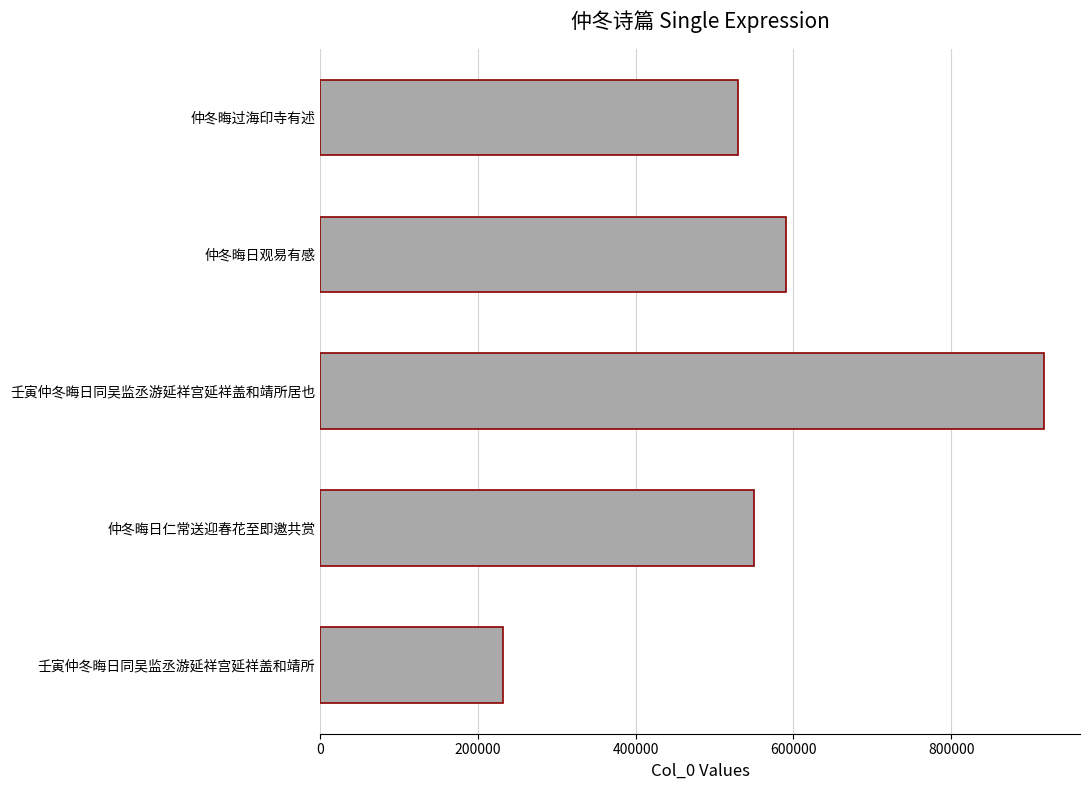

The chart shows a value of 477811 at 壬寅仲冬晦日同吴监丞游延祥宫延祥盖和靖所居也. True or false?

False